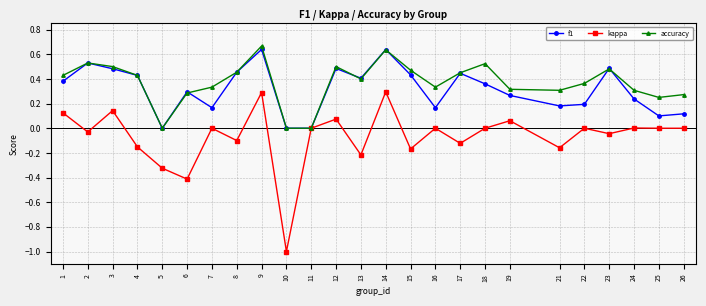

At which category does kappa reach its first local valley?

2